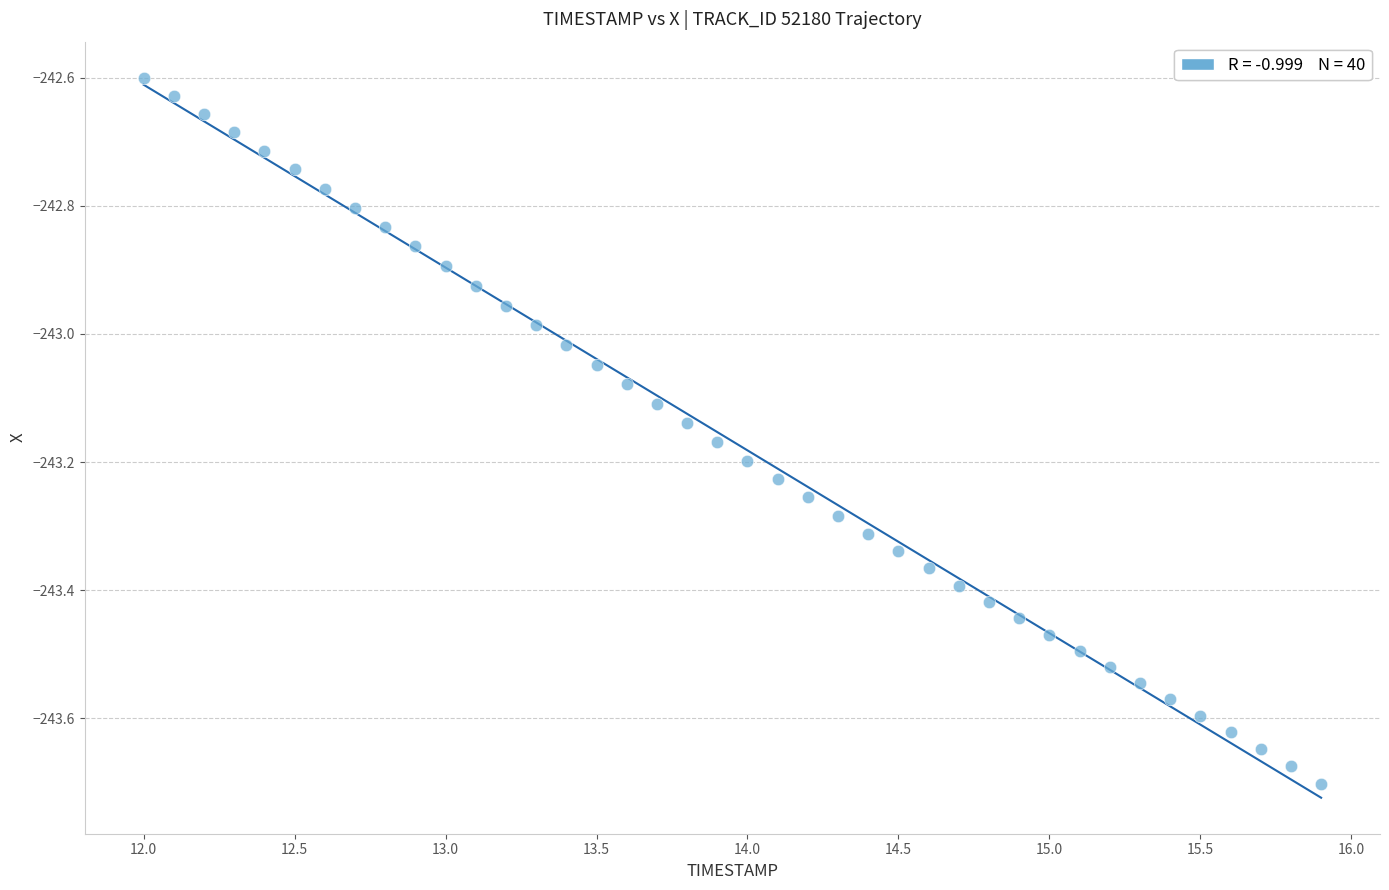

What is the range of X values (max minus min)?

3.9